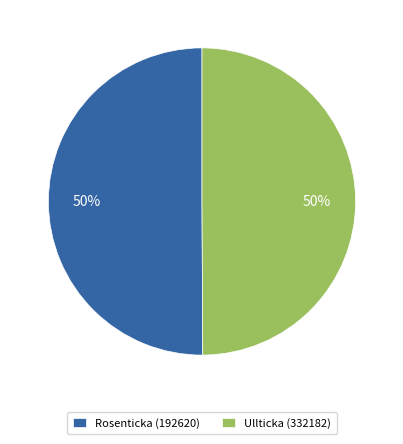

Combined, do Rosenticka (192620) and Ullticka (332182) account for over 50%?

Yes